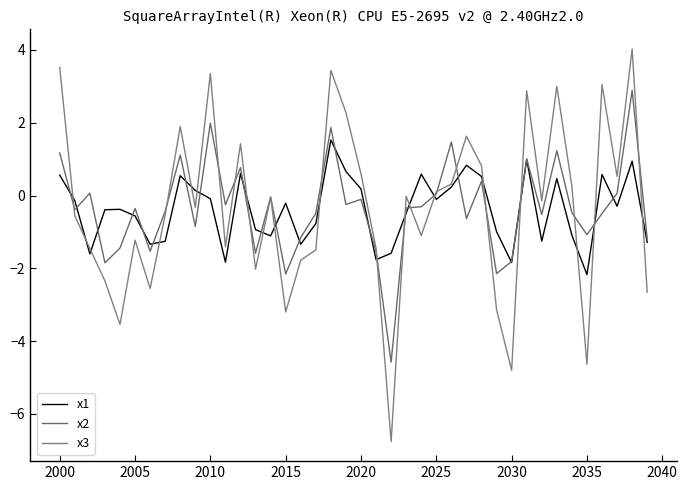

What is the difference between the second highest and second lowest values in the x2 series?

4.1